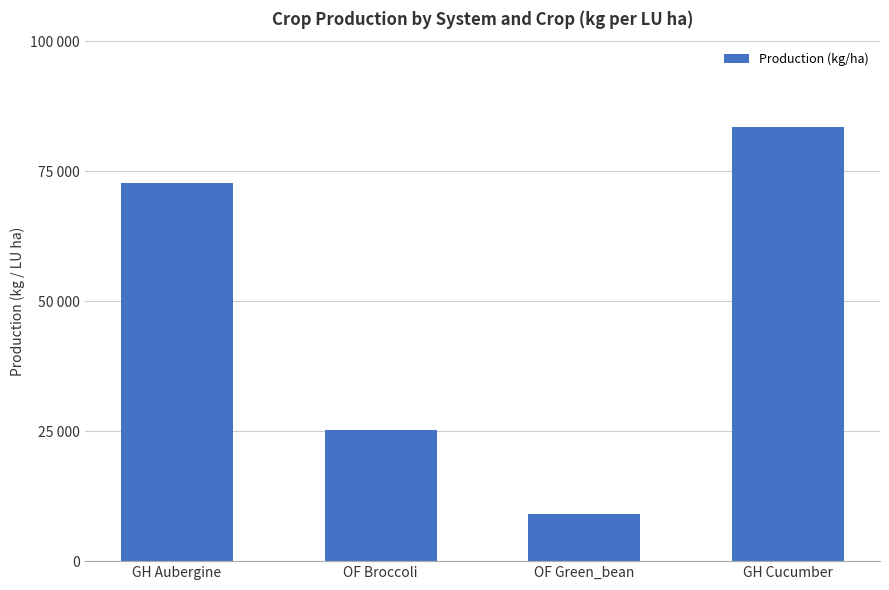

Rank the categories by value from highest to lowest.

GH Cucumber, GH Aubergine, OF Broccoli, OF Green_bean